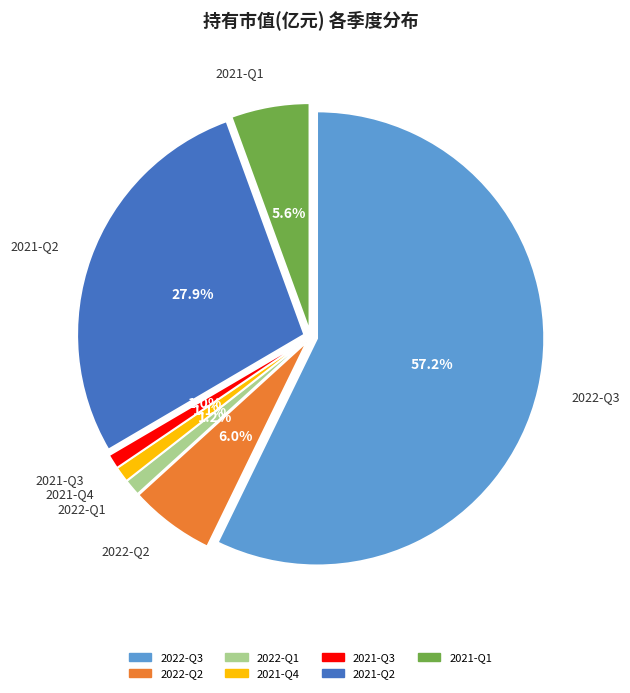

Which category has the smallest portion of the pie?

2021-Q3